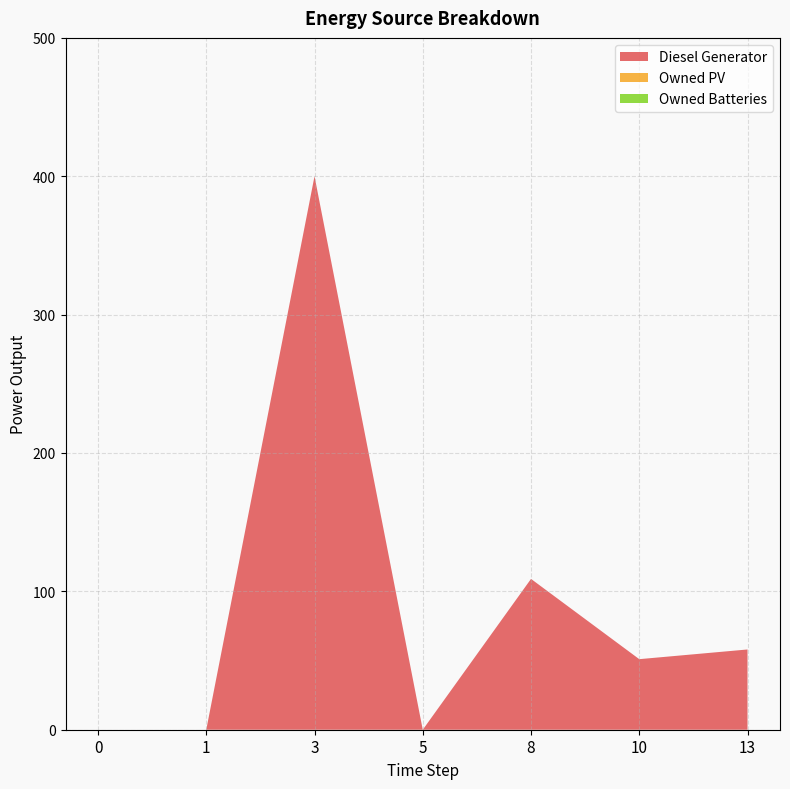

Reading left to right, transcribe all the data shown in this chart.

Diesel Generator: 0=0	1=0	3=400	5=0	8=109	10=51	13=58
Owned PV: 0=0	1=0	3=0	5=0	8=0	10=0	13=0
Owned Batteries: 0=0	1=0	3=0	5=0	8=0	10=0	13=0